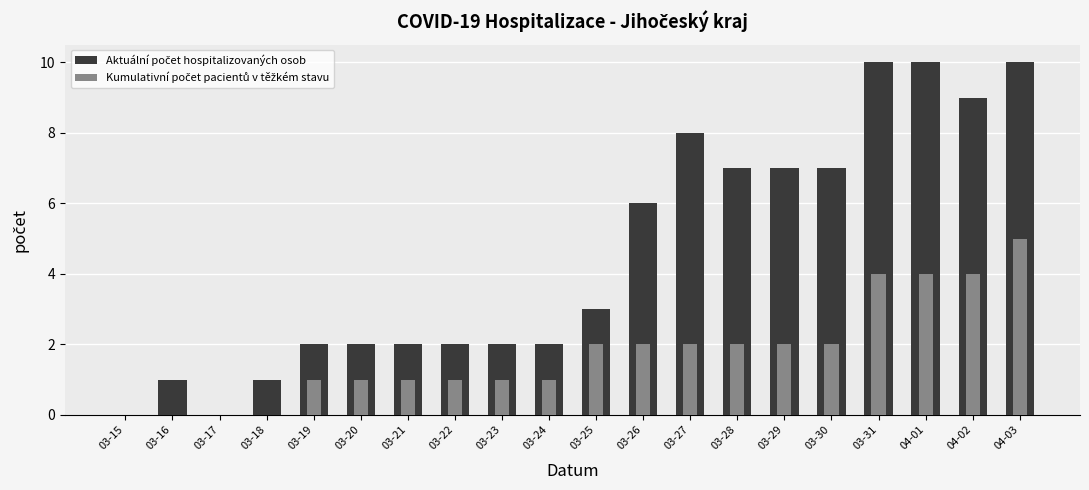

How many bars are there in total?

40